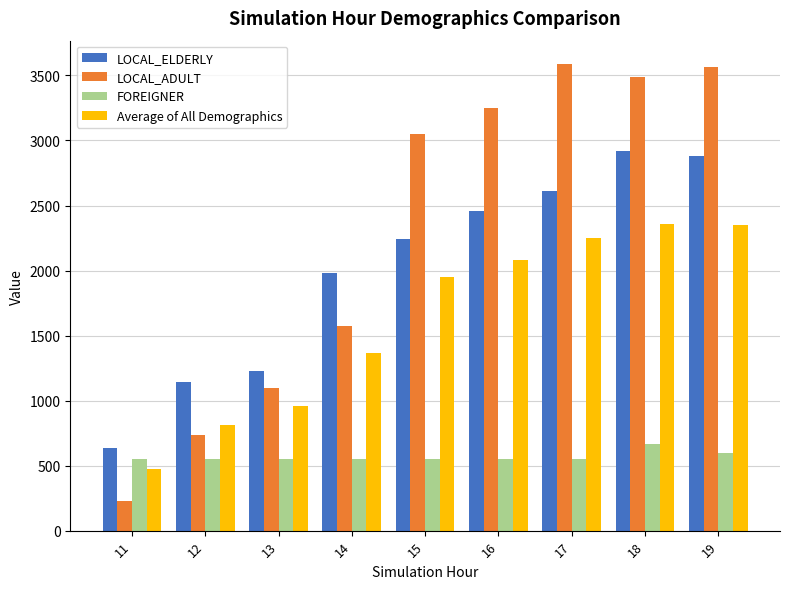

How many values in the LOCAL_ADULT series are below 3052?

4